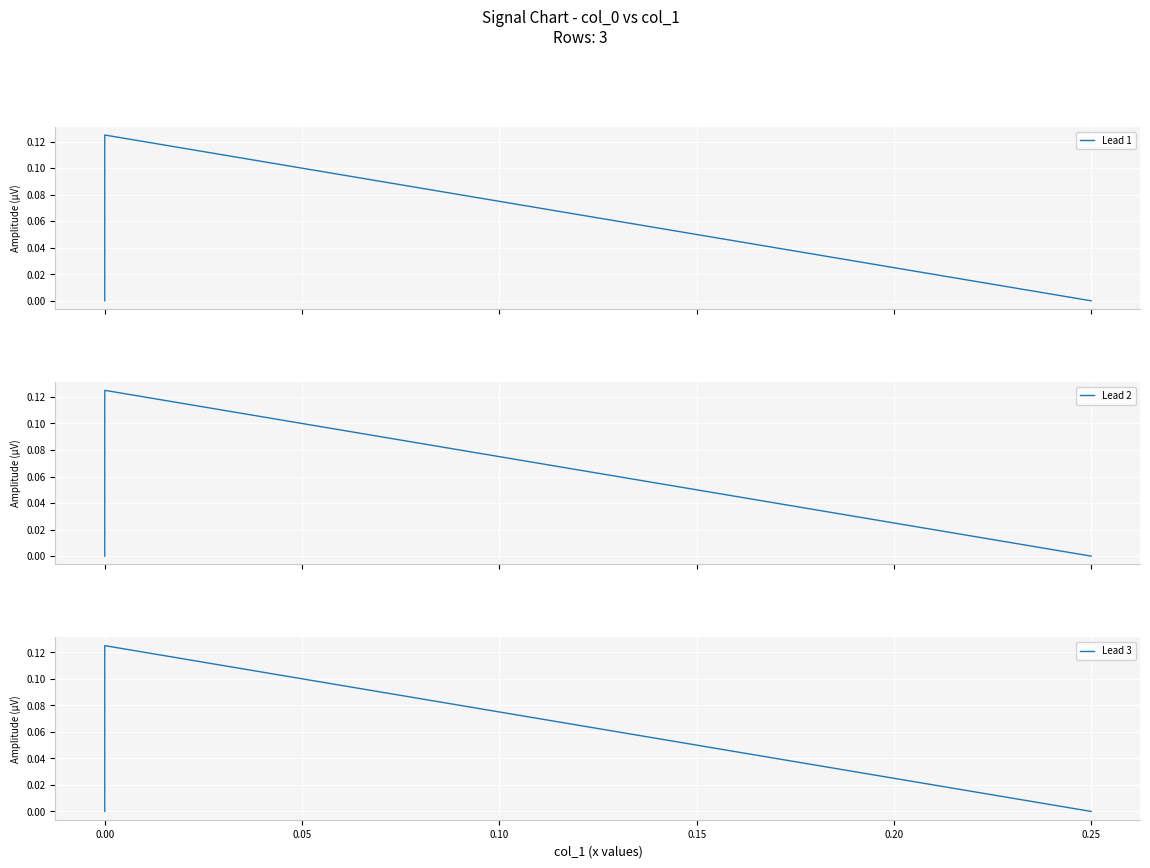

Rank the series at 0.00 from highest to lowest value.

Lead 1, Lead 2, Lead 3